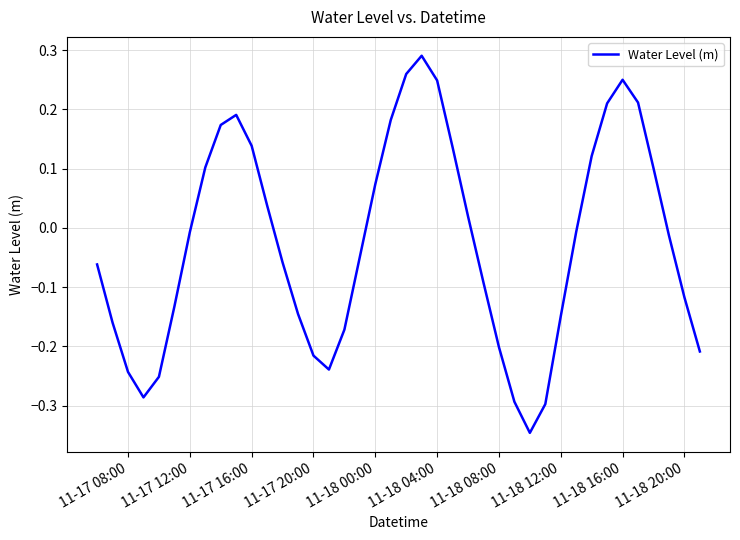

What is the difference between the maximum and minimum values?

0.6